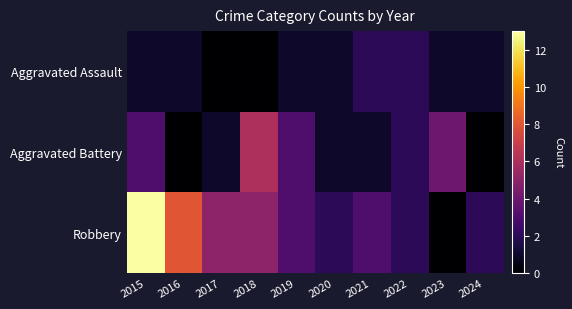

At which category is the sum across all series the highest?

2015